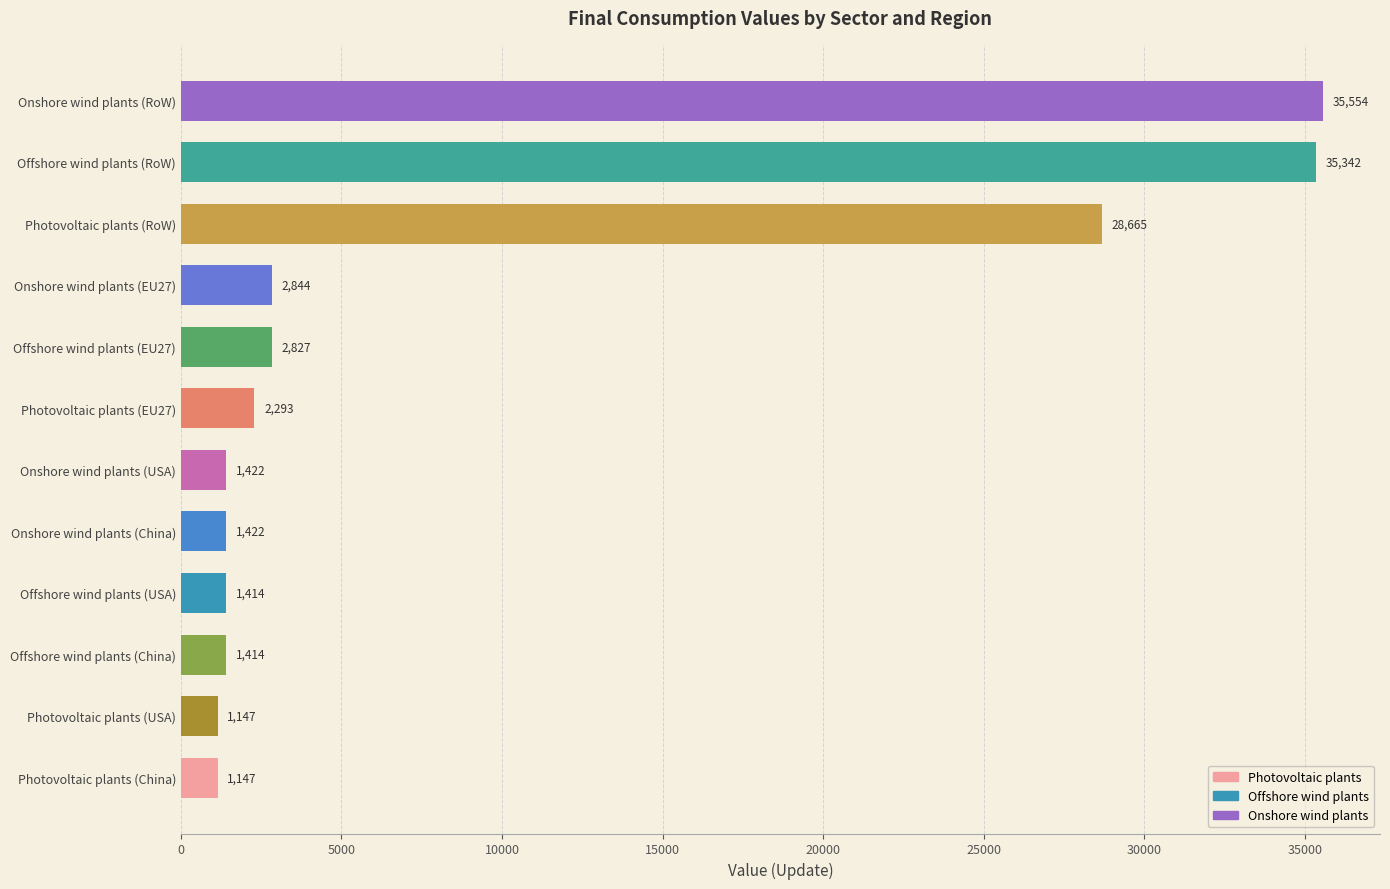

Which category has the highest value across all series?

Onshore wind plants (RoW)